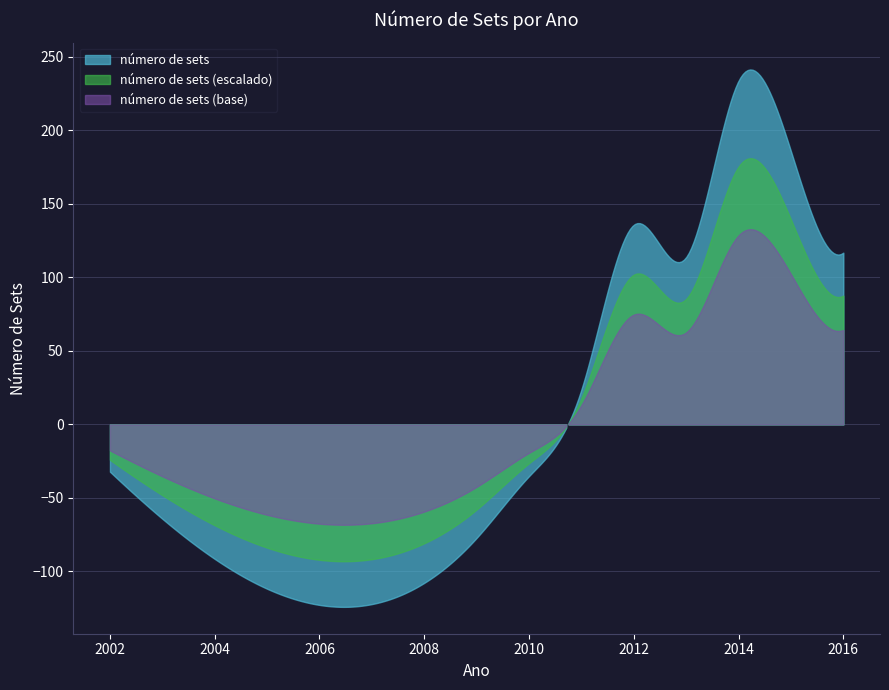

Rank the categories by value from highest to lowest.

2014, 2015, 2012, 2016, 2013, 2011, 2002, 2010, 2003, 2009